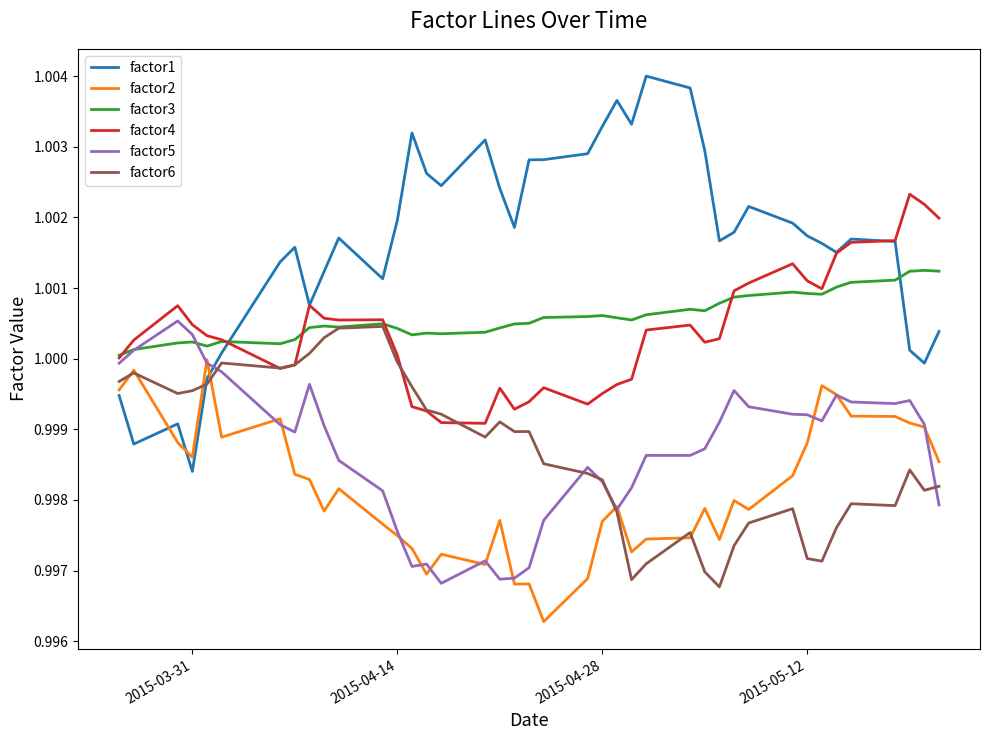

Which series has the largest range (max minus min)?

factor1